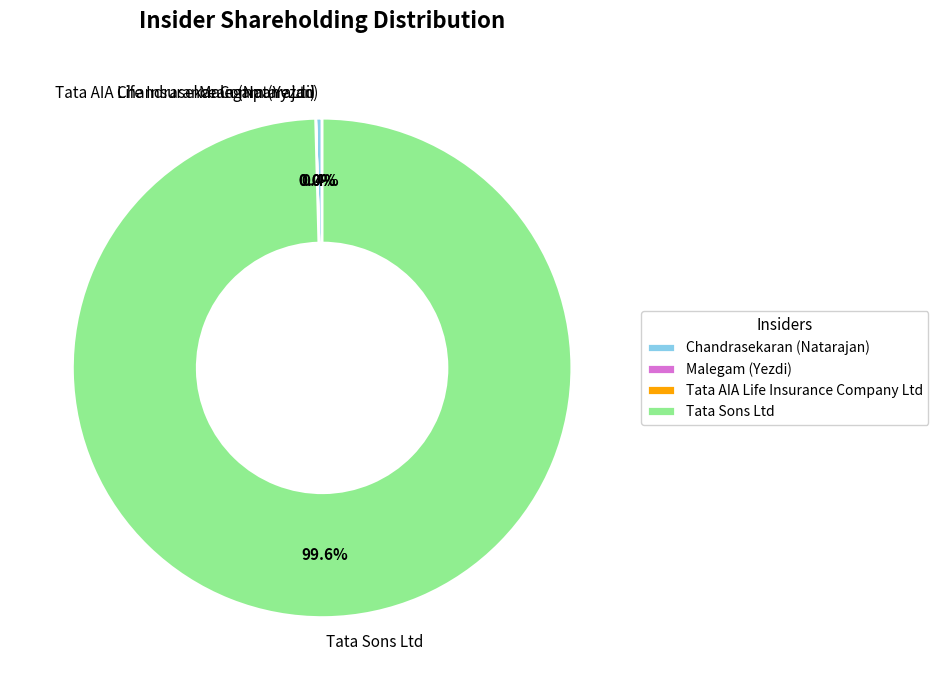

Which category has the biggest portion of the pie?

Tata Sons Ltd